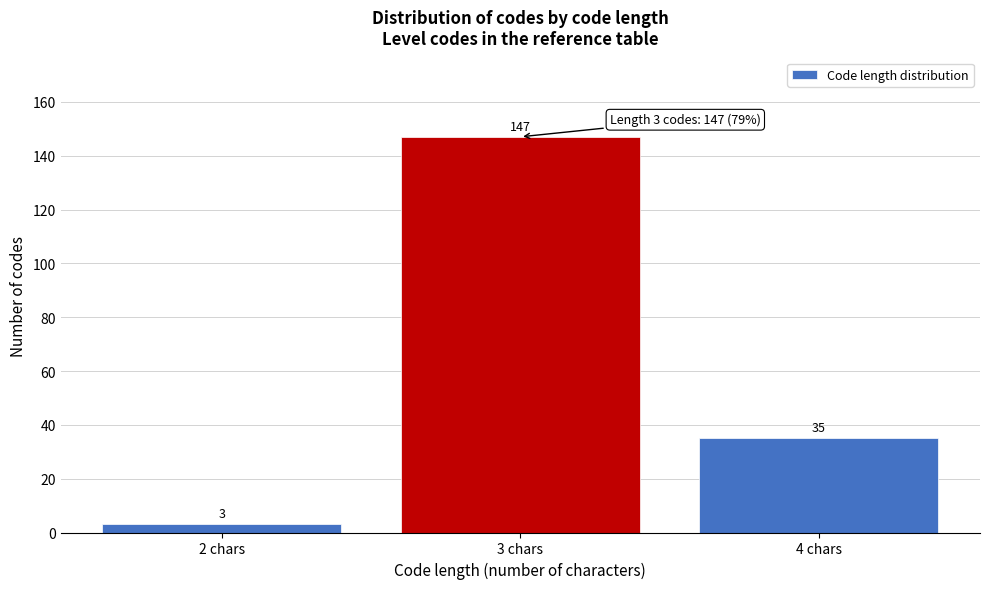

Reading left to right, list all the values displayed in this chart.

3	147	35